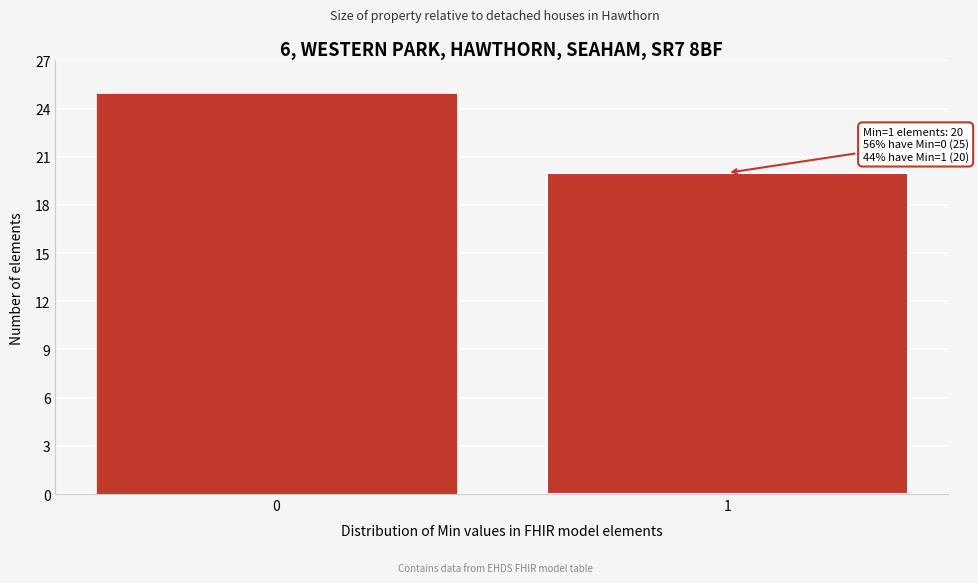

Reading right to left, extract all data points from this chart.

1=20	0=25